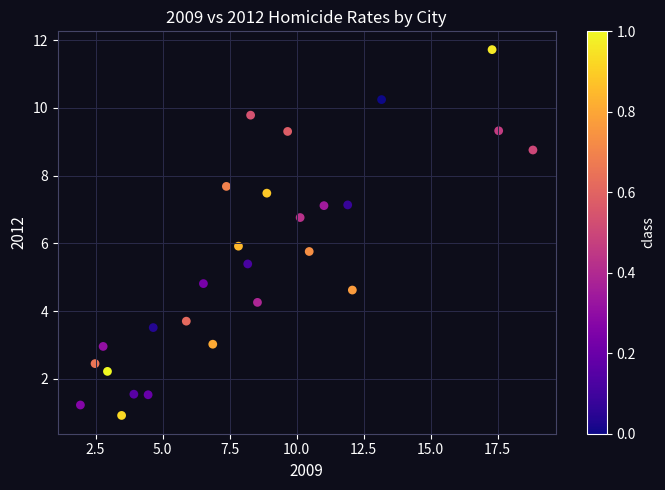

What is the range of Y values (max minus min)?

10.8